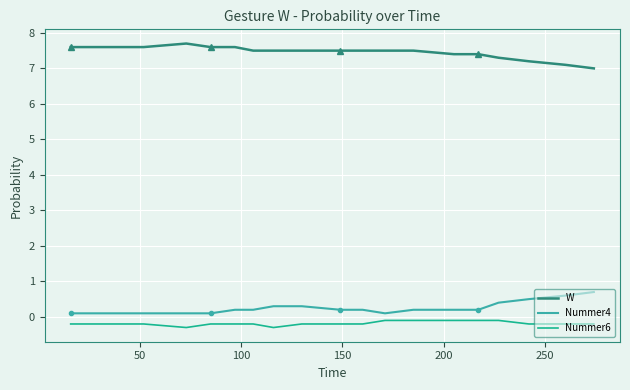

What is the lowest value of the Nummer6 series?

-0.3